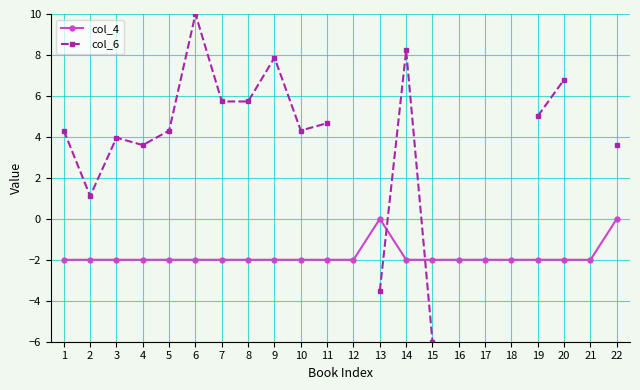

What is the value of the col_4 point at the 19th from the left?

-2